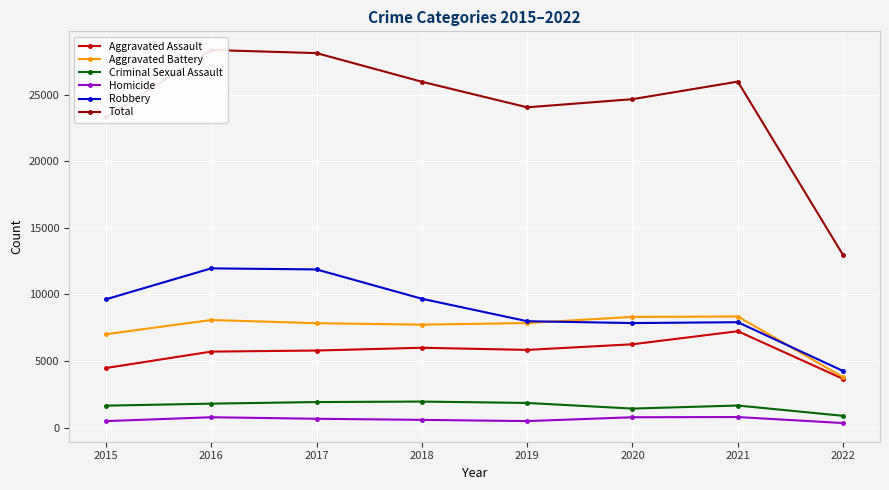

Where is the first local maximum for Aggravated Assault?

2018